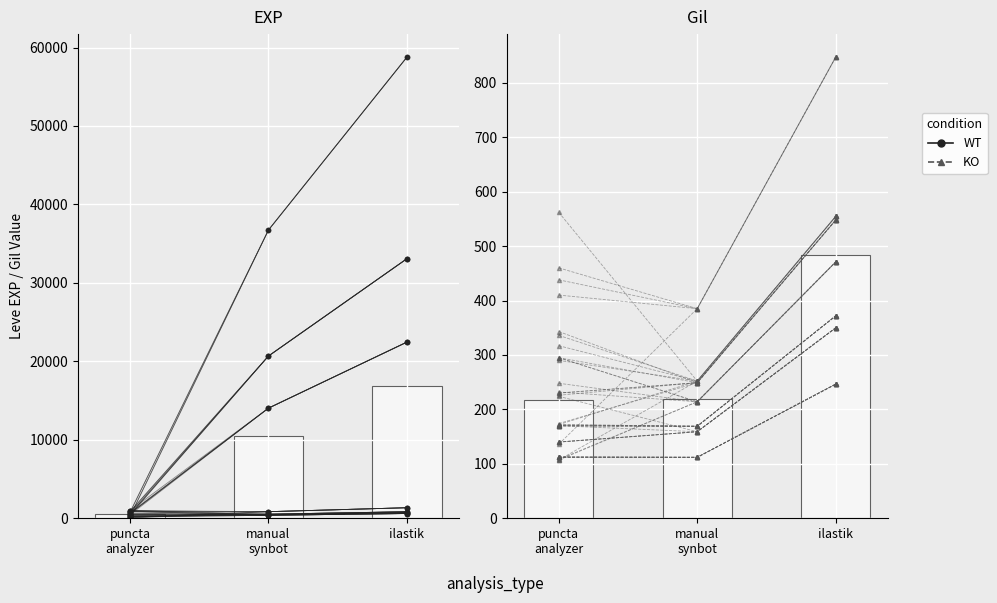

Where is WT nearest to the value 504?

ilastik